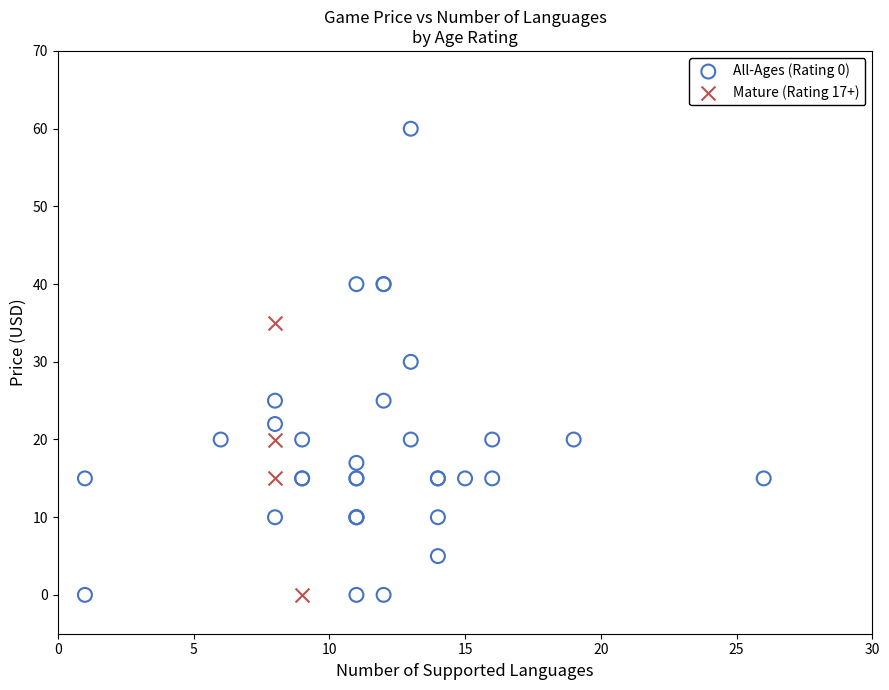

Which series has the largest Y range (max minus min)?

All-Ages (Rating 0)